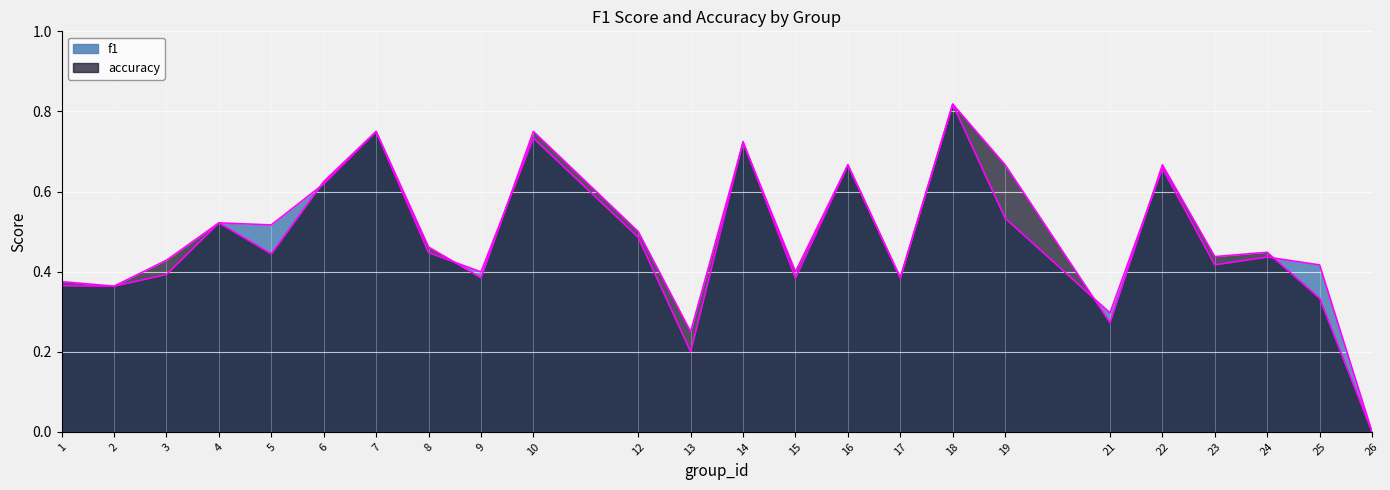

At which category does accuracy reach its first local valley?

2